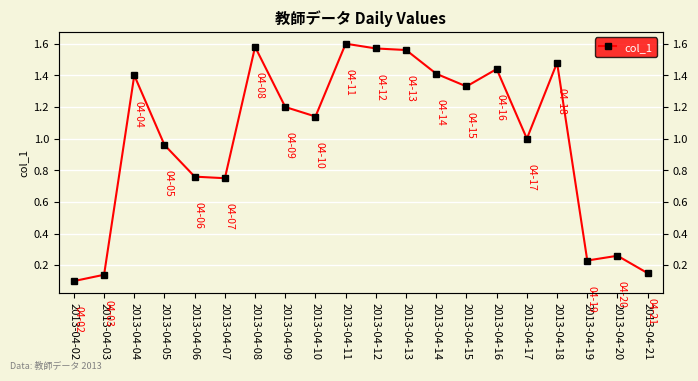

Reading left to right, extract all data points from this chart.

2013-04-02=0.1	2013-04-03=0.1	2013-04-04=1.4	2013-04-05=1.0	2013-04-06=0.8	2013-04-07=0.8	2013-04-08=1.6	2013-04-09=1.2	2013-04-10=1.1	2013-04-11=1.6	2013-04-12=1.6	2013-04-13=1.6	2013-04-14=1.4	2013-04-15=1.3	2013-04-16=1.4	2013-04-17=1.0	2013-04-18=1.5	2013-04-19=0.2	2013-04-20=0.3	2013-04-21=0.1